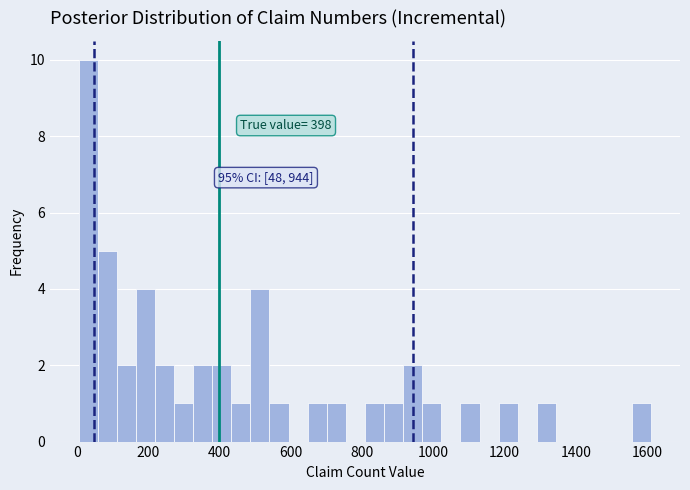

Read against the x-axis, roughly where is the centre of the tallest bar?

40